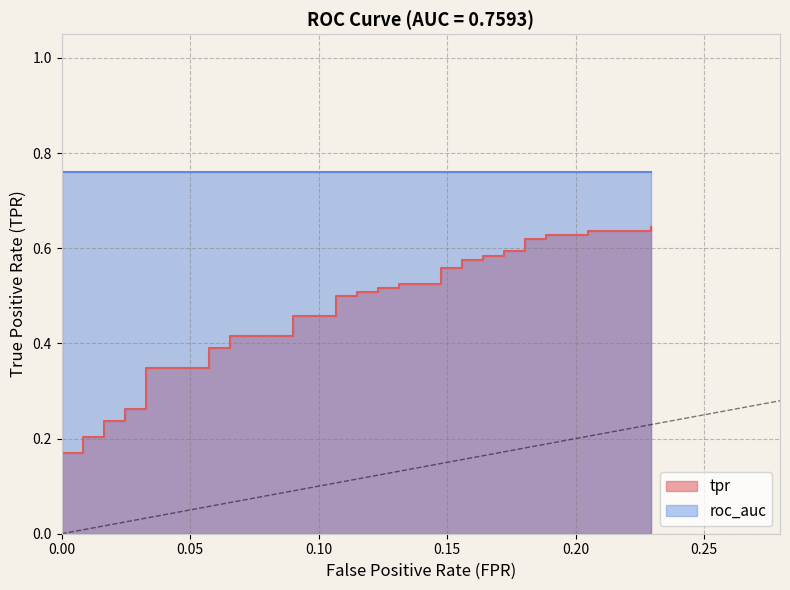

The value at 19 is 0.3. True or false?

False